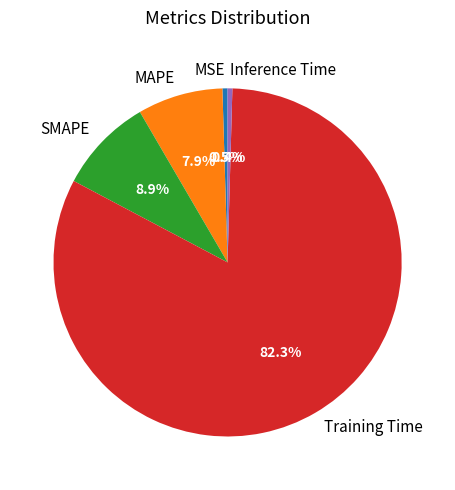

To the nearest percent, what is the combined percentage of Inference Time and Training Time?

83%